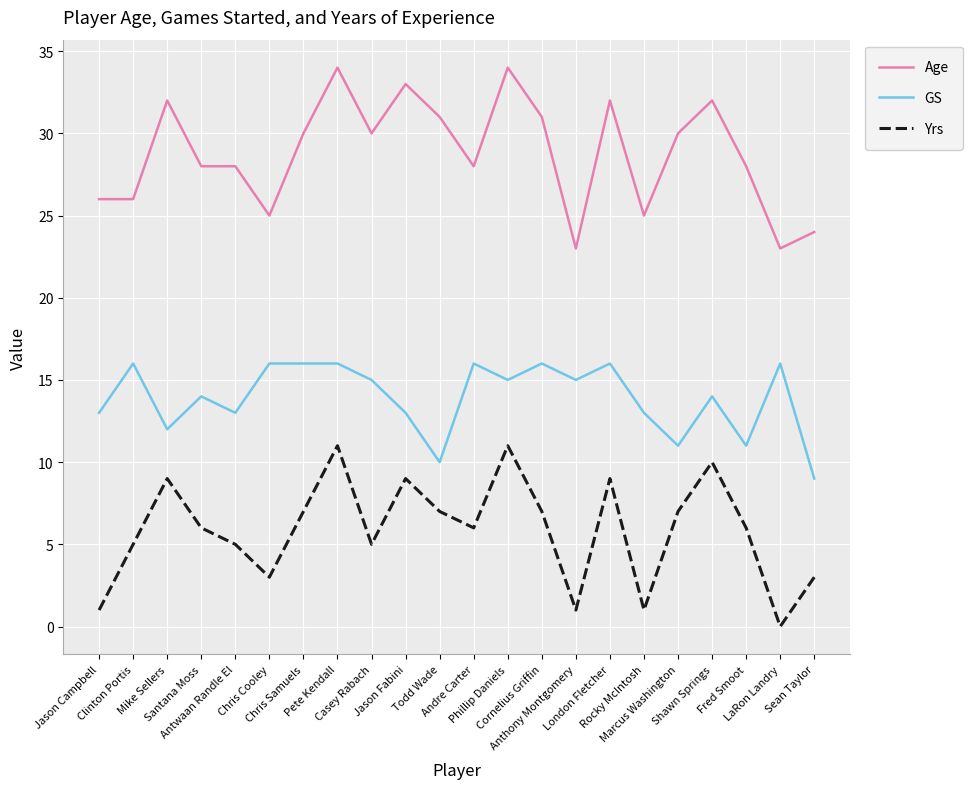

How many interior local peaks does the Yrs series have?

6